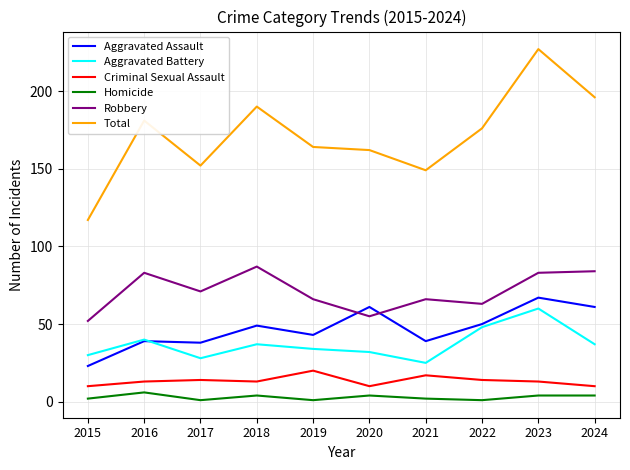

The Aggravated Assault series shows 26 at 2022. True or false?

False